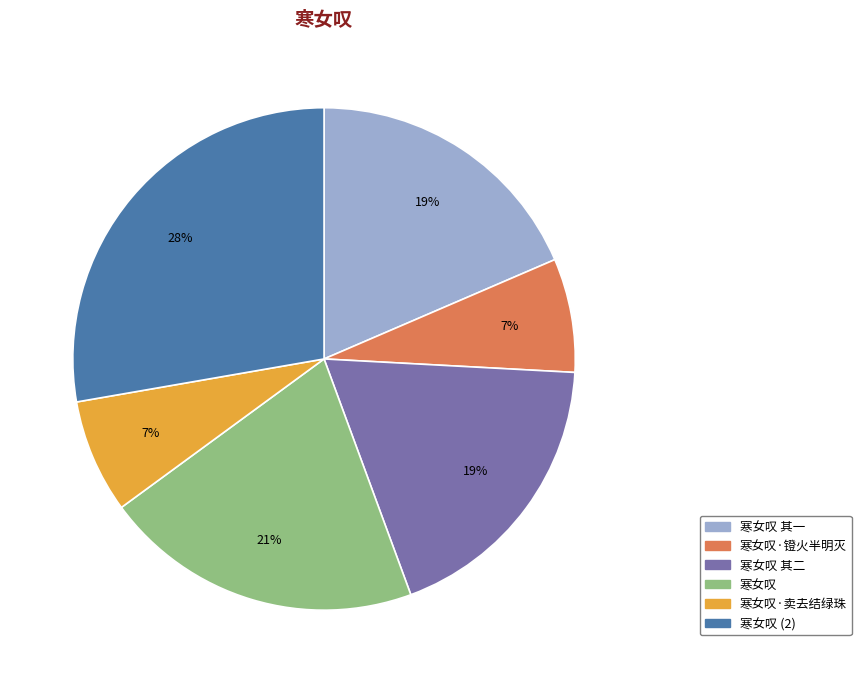

Is there any slice that represents more than half of the pie?

No